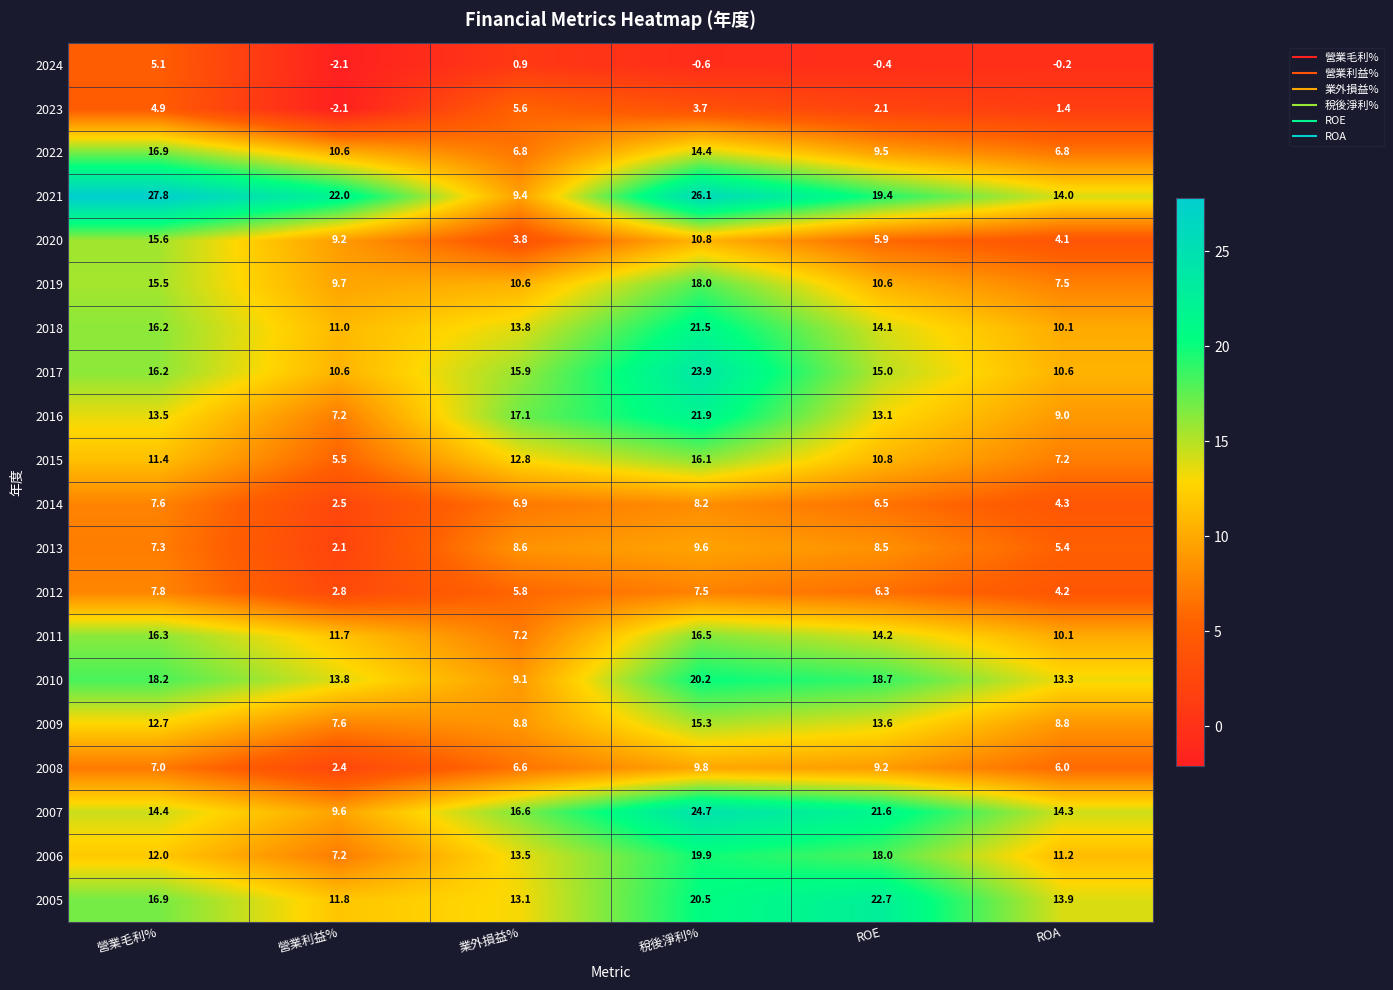

At how many categories does at least one series exceed 7?

6